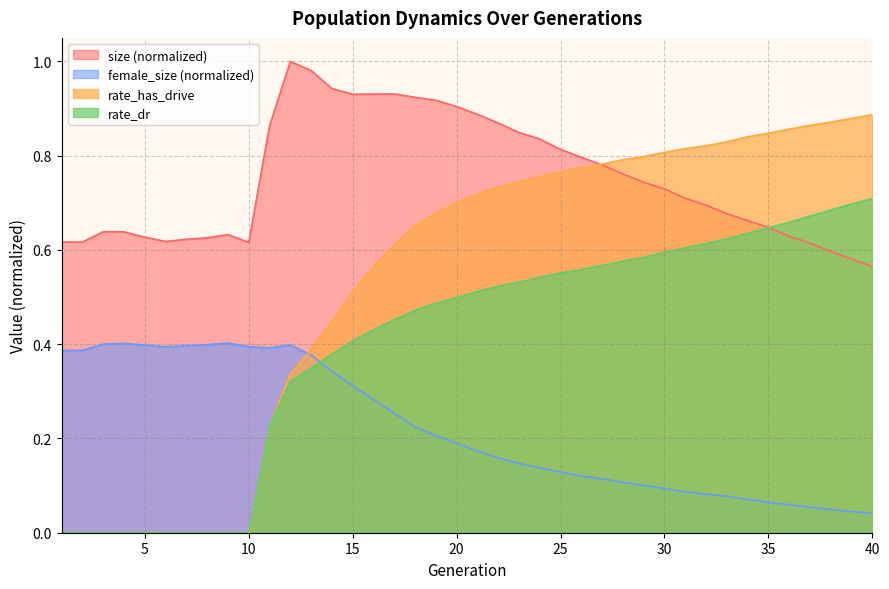

How many female_size values are between 0 and 1?

40